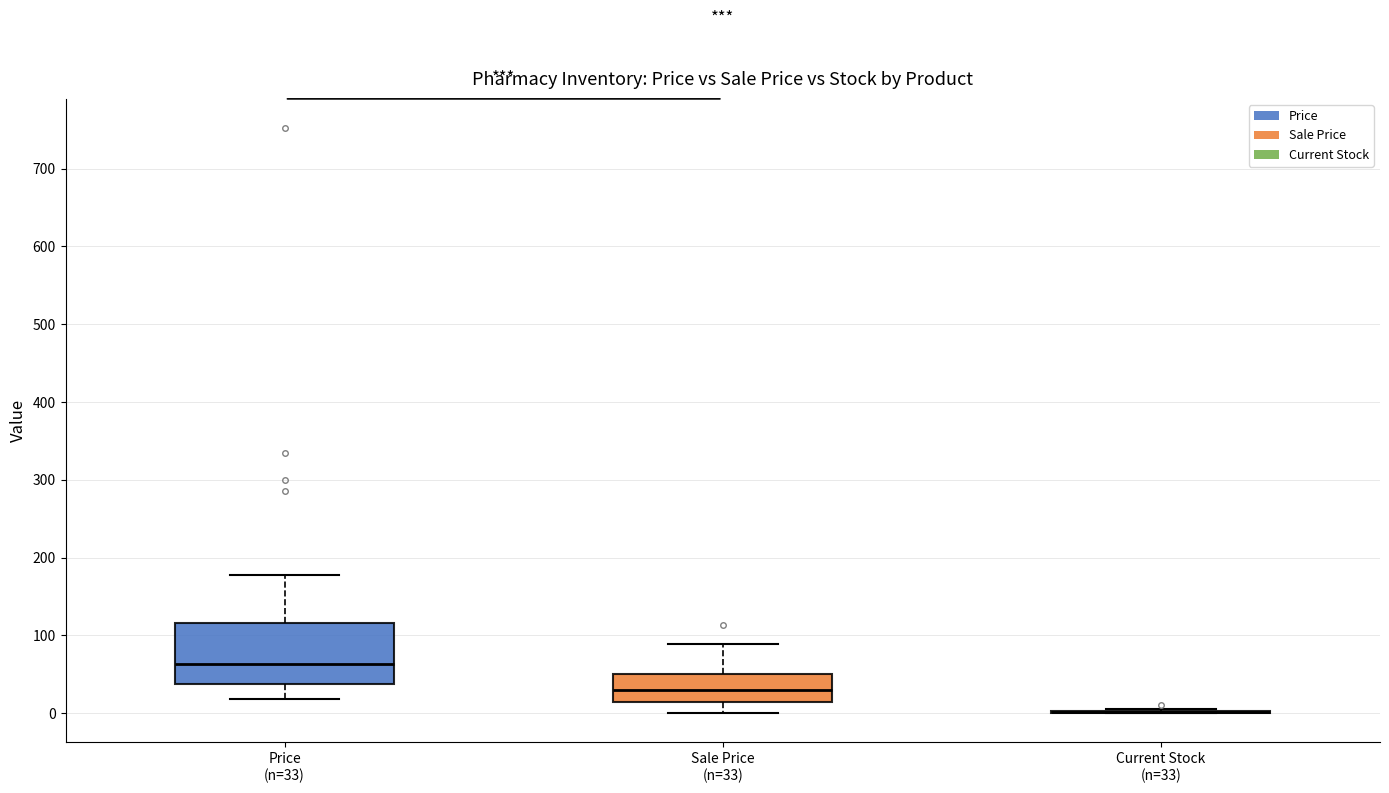

Reading left to right, read every box against the y-axis: the position of its median line, the range the box covers, and the ends of its whiskers. The values are not printed on the chart, so give them approximately, as read against the axis.

Price (n=33): median 60, box 40 to 120, whiskers 20 to 180
Sale Price (n=33): median 30, box 10 to 50, whiskers 0 to 90
Current Stock (n=33): box collapsed to a line at 0, whiskers 0 to 10